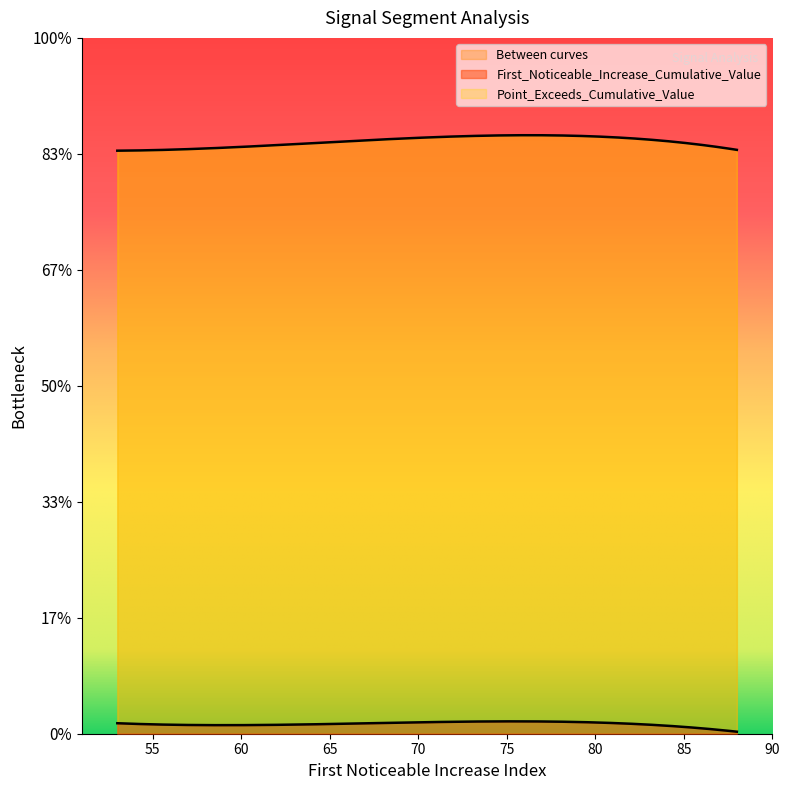

How many distinct data groups are displayed?

2